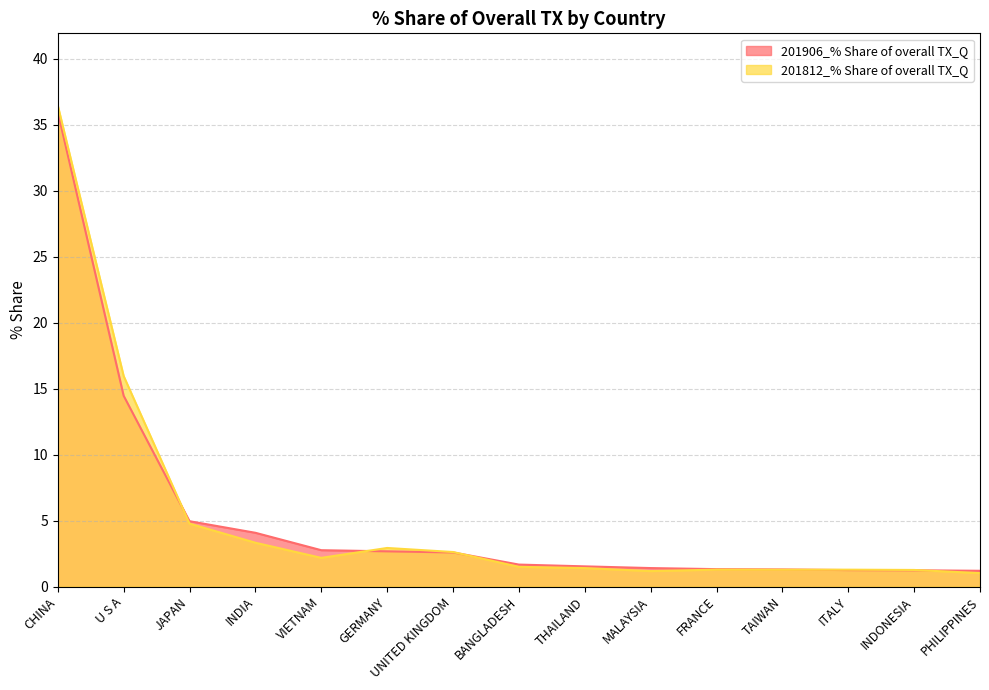

Is it true that 201906_% Share of overall TX_Q equals 2.6 at UNITED KINGDOM?

True